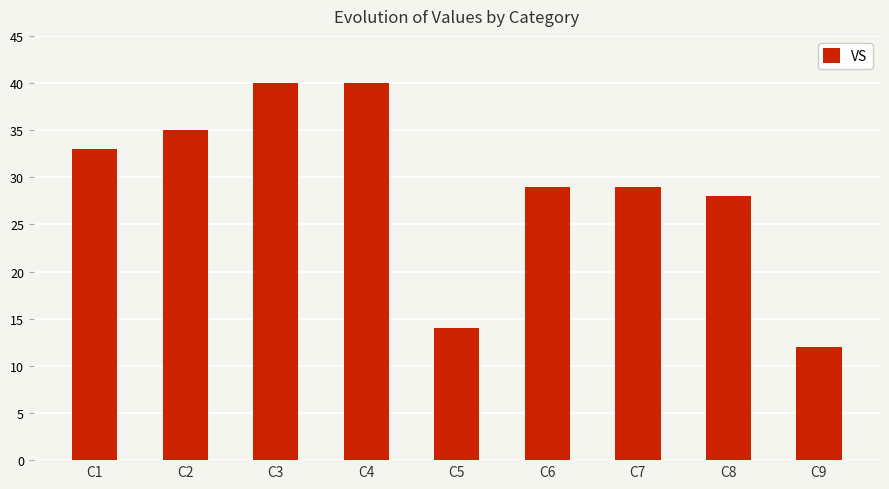

Approximately how many times larger is the value at C6 compared to C9?

2.4